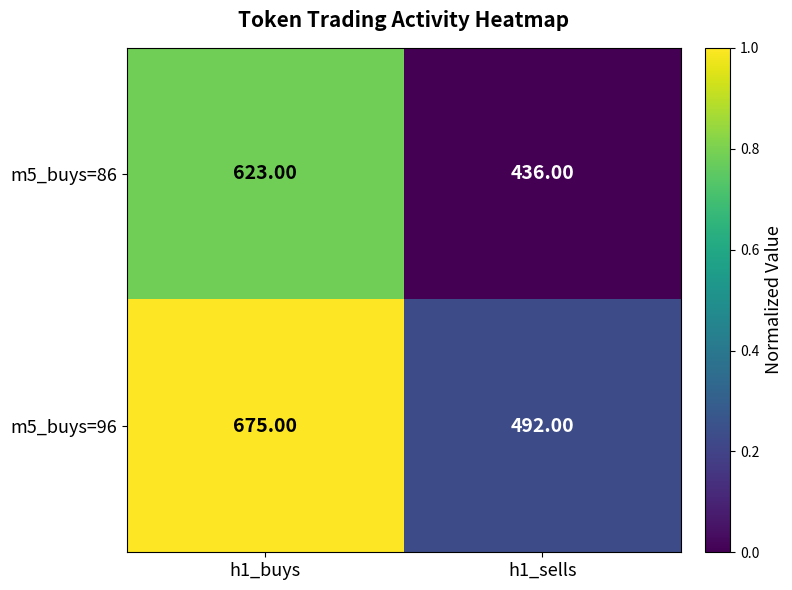

What is the difference between the m5_buys=86 values at h1_sells and h1_buys?

187